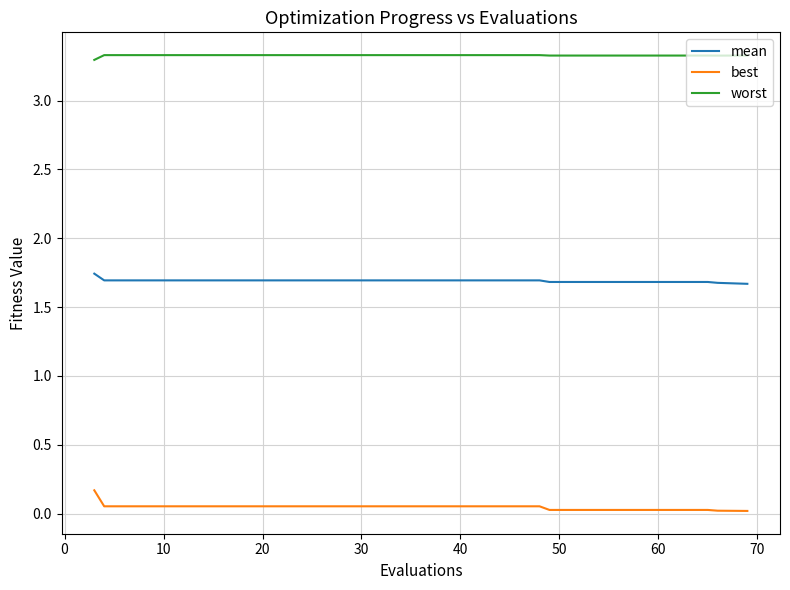

Rank the series by their average value, from highest to lowest.

worst, mean, best